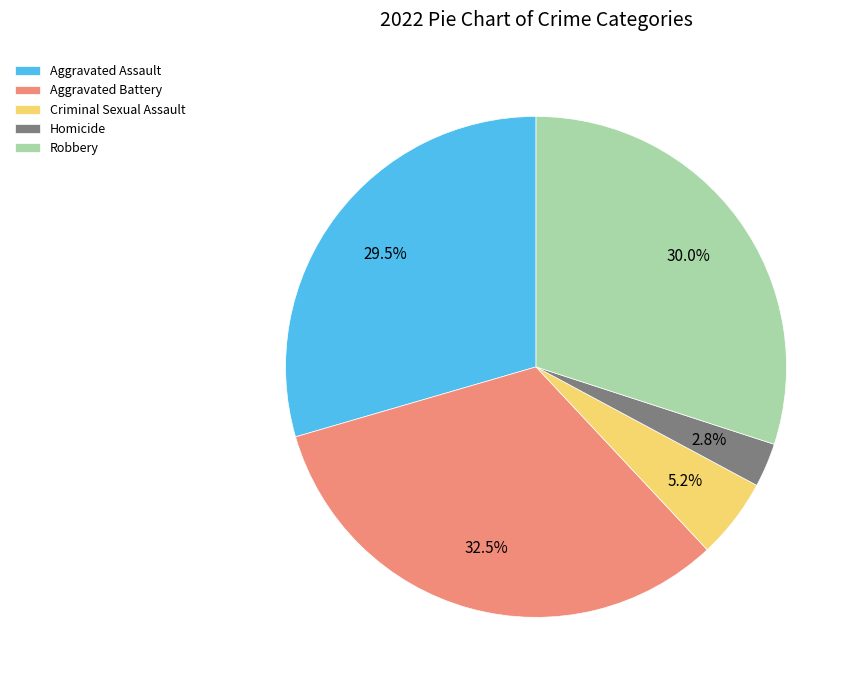

Does any single category account for the majority?

No